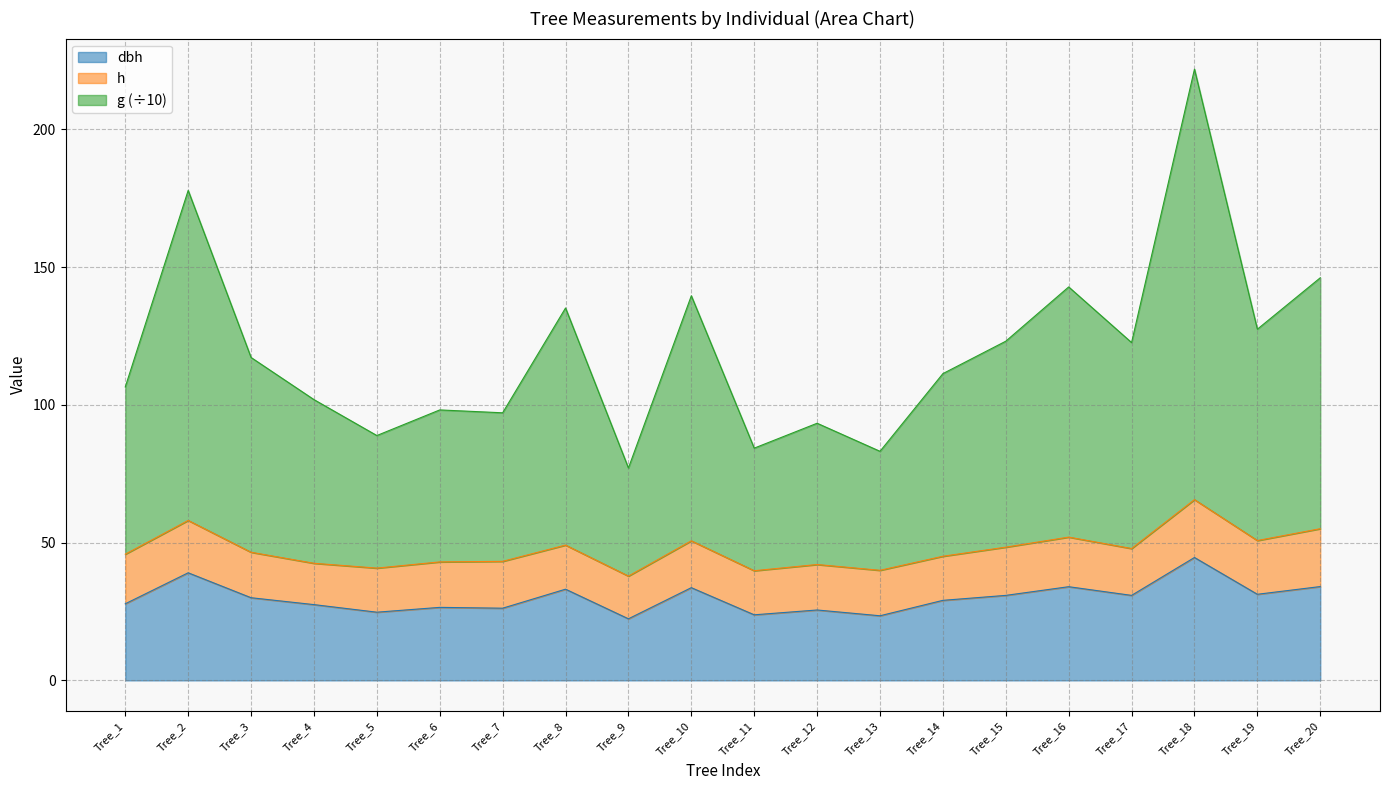

What is the difference between the second highest and second lowest values in the dbh series?

15.6